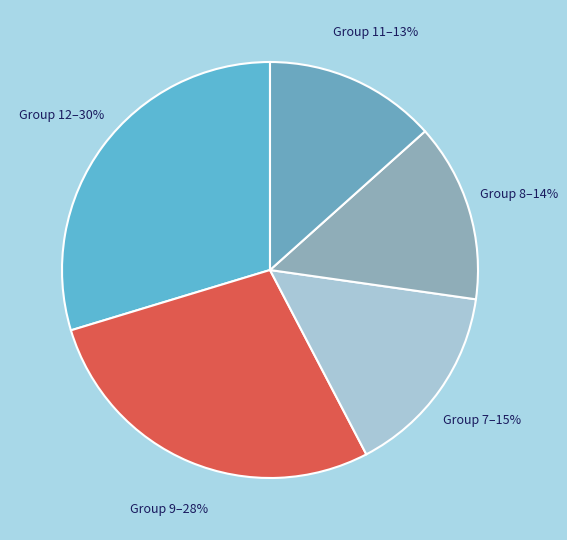

How many slices are in this pie chart?

5